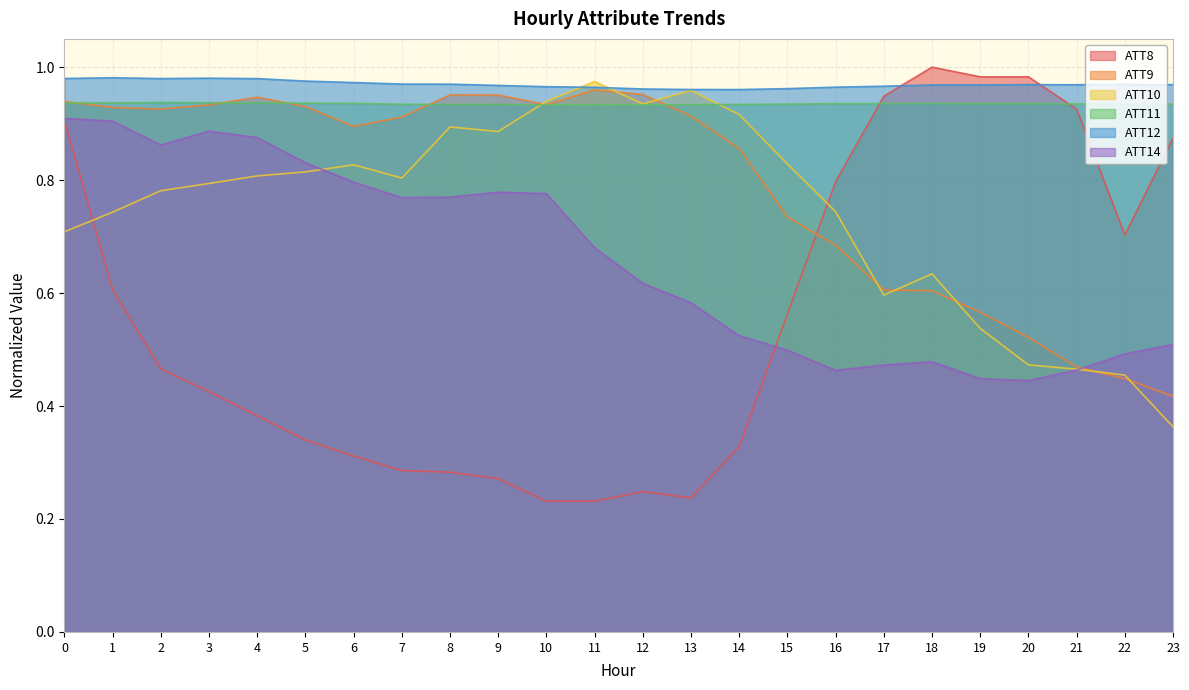

What is the sum of the ATT14 values at 18 and 21?

0.9